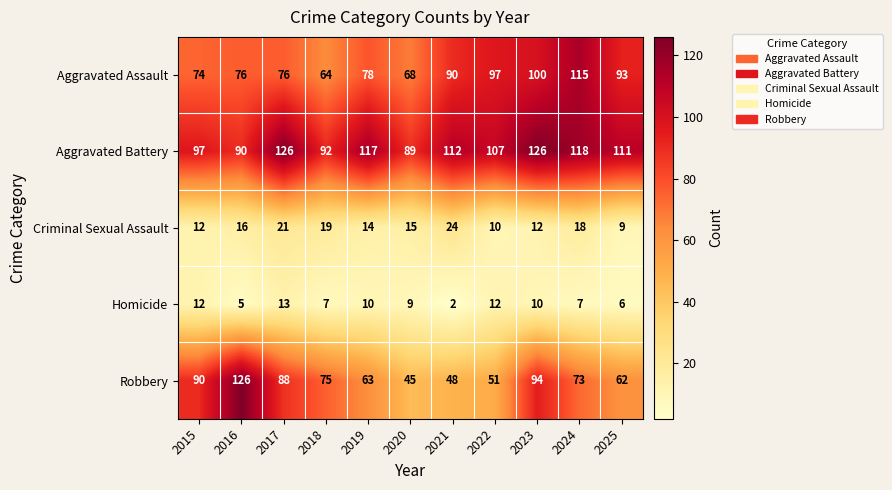

At which label is Aggravated Assault closest to 89?

2021